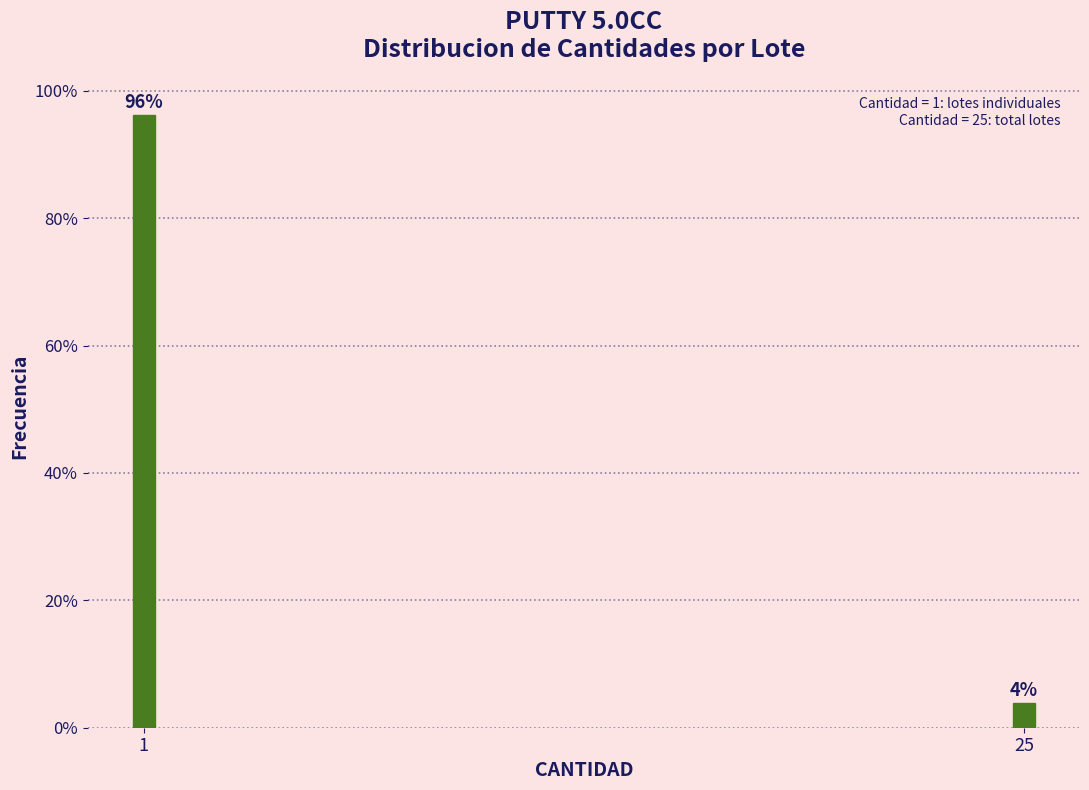

Rank the categories by value from lowest to highest.

25, 1